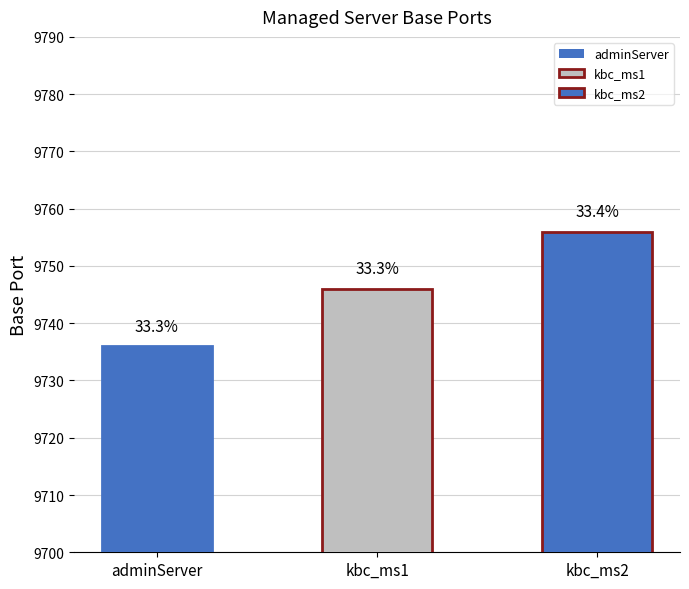

How many bars are there in total?

3